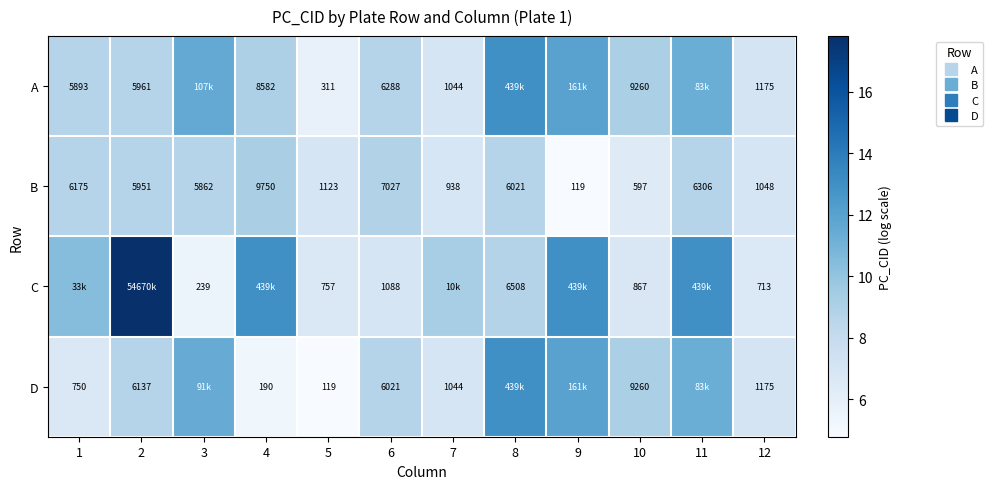

Which series has the largest total across all categories?

C